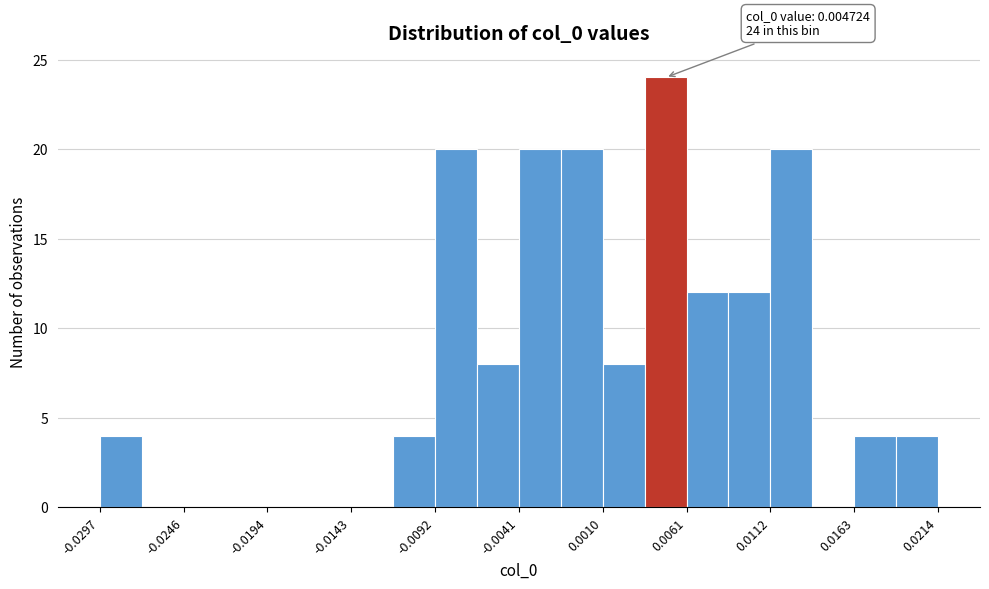

Around what value on the x-axis is the tallest bar? Give the approximate position of its centre, as read against the axis.

0.005